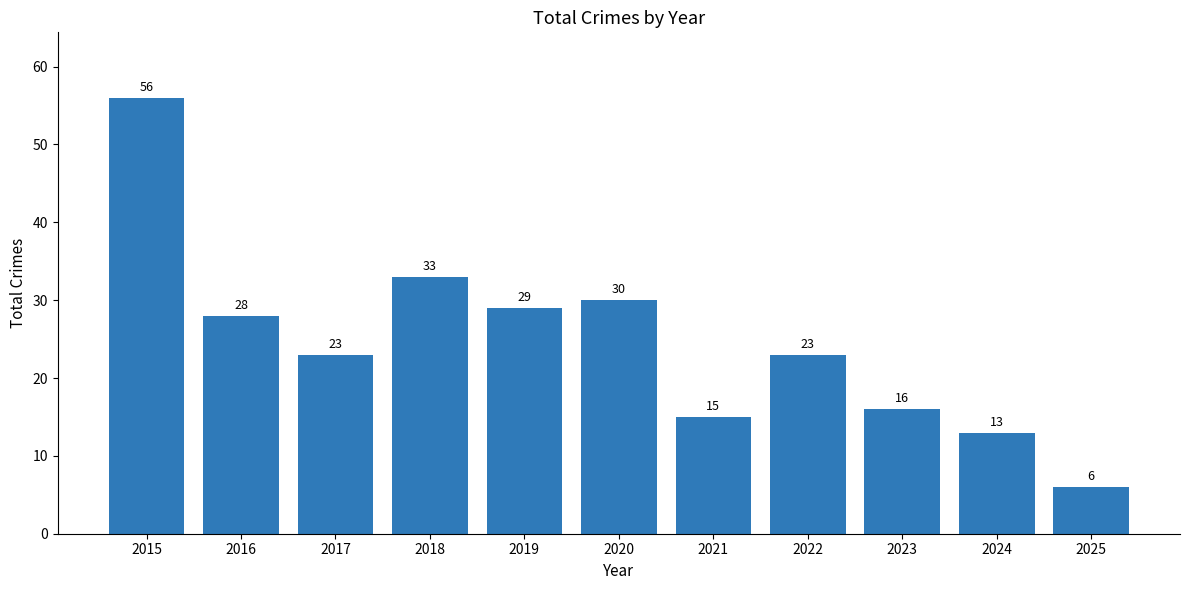

Read the value at 2019, to the nearest 10.

30